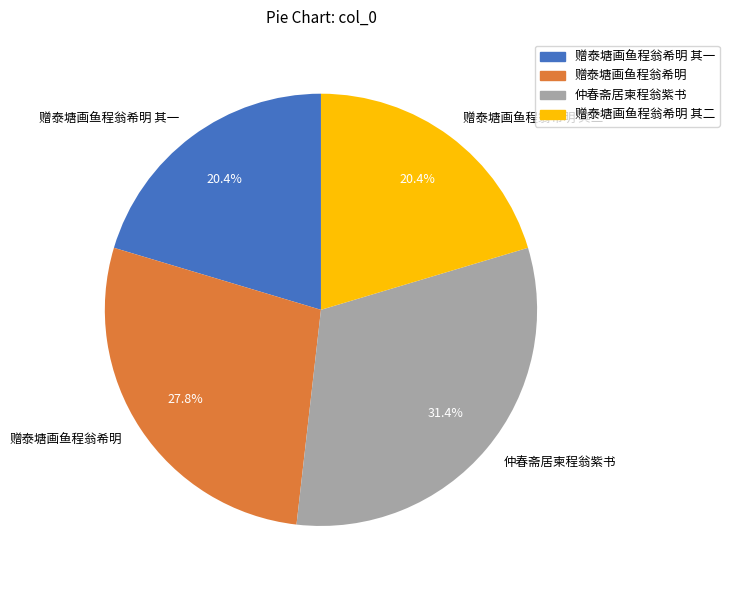

True or false: 赠泰塘画鱼程翁希明 accounts for 28% of the total.

True